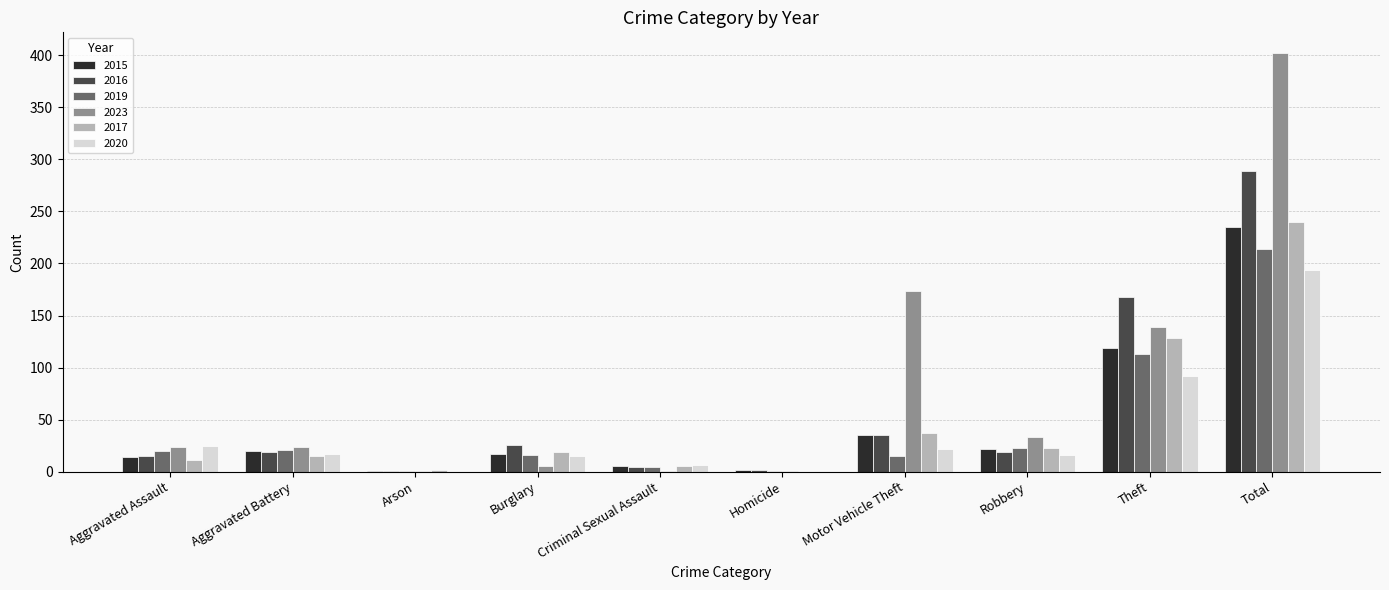

How many categories are shown in the chart?

10